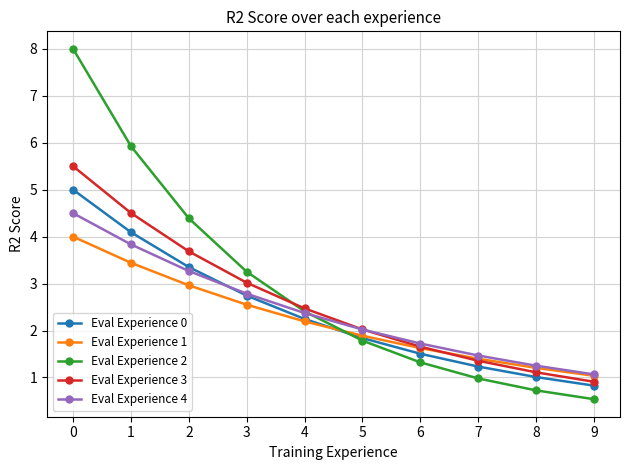

Reading left to right, list all the values displayed in this chart.

Eval Experience 0: 0=5.0	1=4.1	2=3.4	3=2.7	4=2.2	5=1.8	6=1.5	7=1.2	8=1.0	9=0.8
Eval Experience 1: 0=4.0	1=3.4	2=3.0	3=2.6	4=2.2	5=1.9	6=1.6	7=1.4	8=1.2	9=1.0
Eval Experience 2: 0=8.0	1=5.9	2=4.4	3=3.3	4=2.4	5=1.8	6=1.3	7=1.0	8=0.7	9=0.5
Eval Experience 3: 0=5.5	1=4.5	2=3.7	3=3.0	4=2.5	5=2.0	6=1.7	7=1.4	8=1.1	9=0.9
Eval Experience 4: 0=4.5	1=3.8	2=3.3	3=2.8	4=2.4	5=2.0	6=1.7	7=1.5	8=1.3	9=1.1